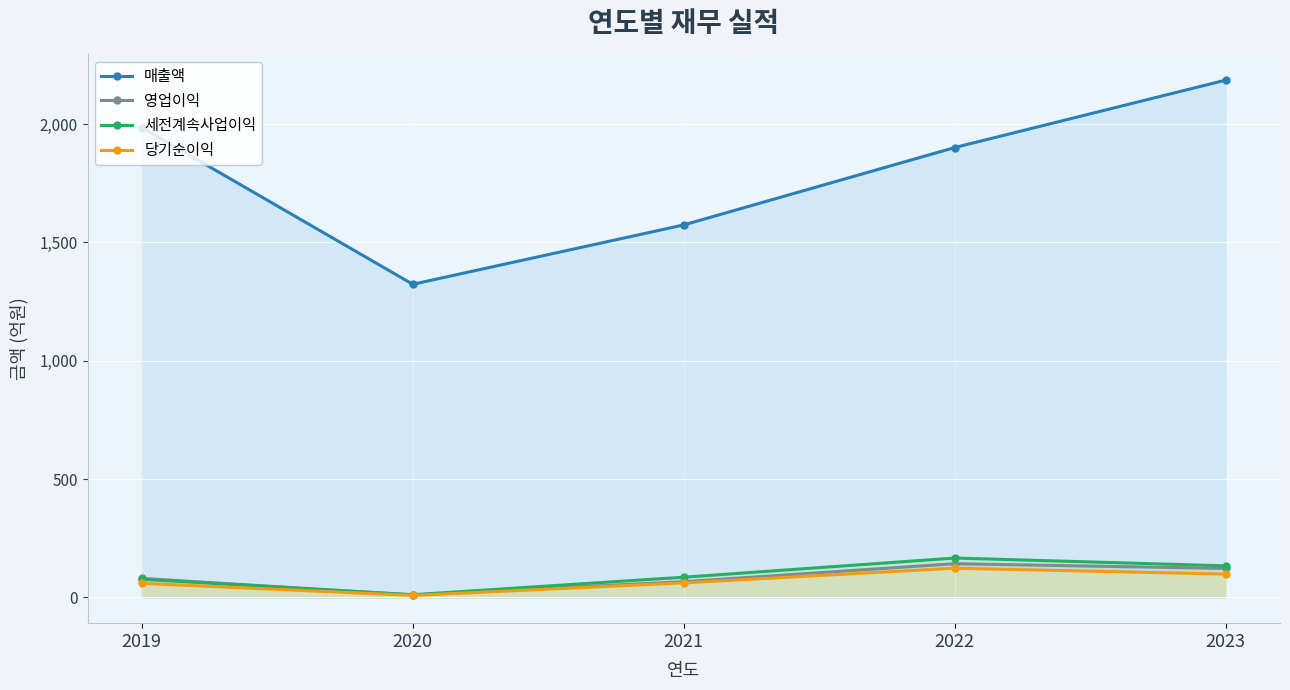

How many interior local peaks does the 당기순이익 series have?

1